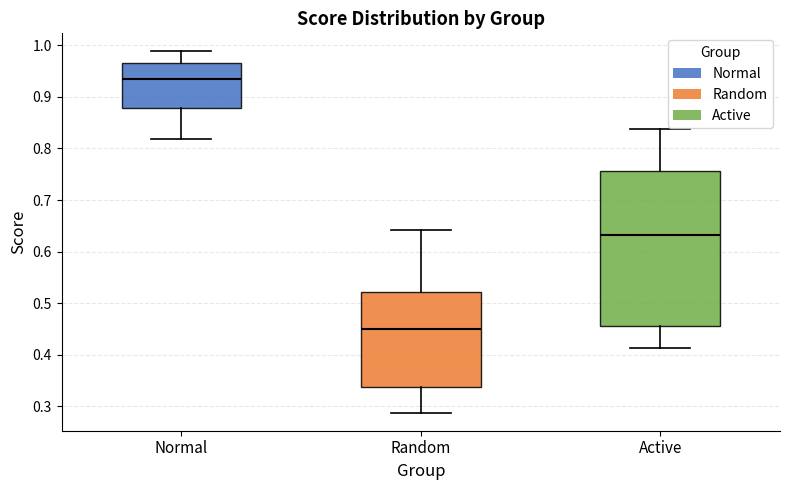

Reading left to right, transcribe this box plot: for each box, give where its median line is, the range the box spans, and where its two whiskers end, as read against the y-axis. The values are not printed on the chart, so give them approximately, as read against the axis.

Normal: median 0.93, box 0.88 to 0.97, whiskers 0.82 to 0.99
Random: median 0.45, box 0.34 to 0.52, whiskers 0.29 to 0.64
Active: median 0.63, box 0.45 to 0.76, whiskers 0.41 to 0.84